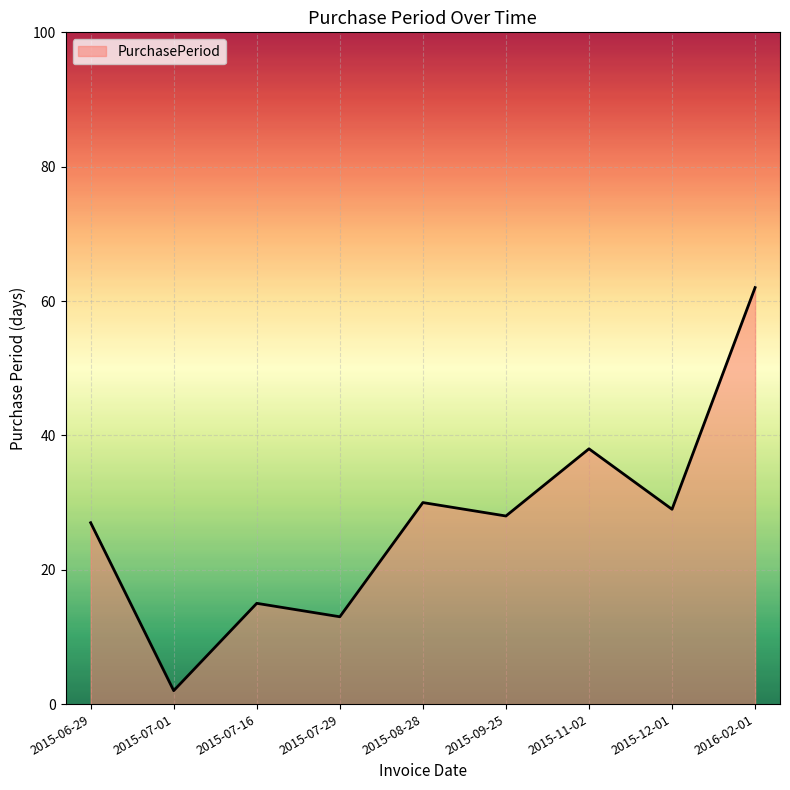

The value at 2015-09-25 is 45. True or false?

False